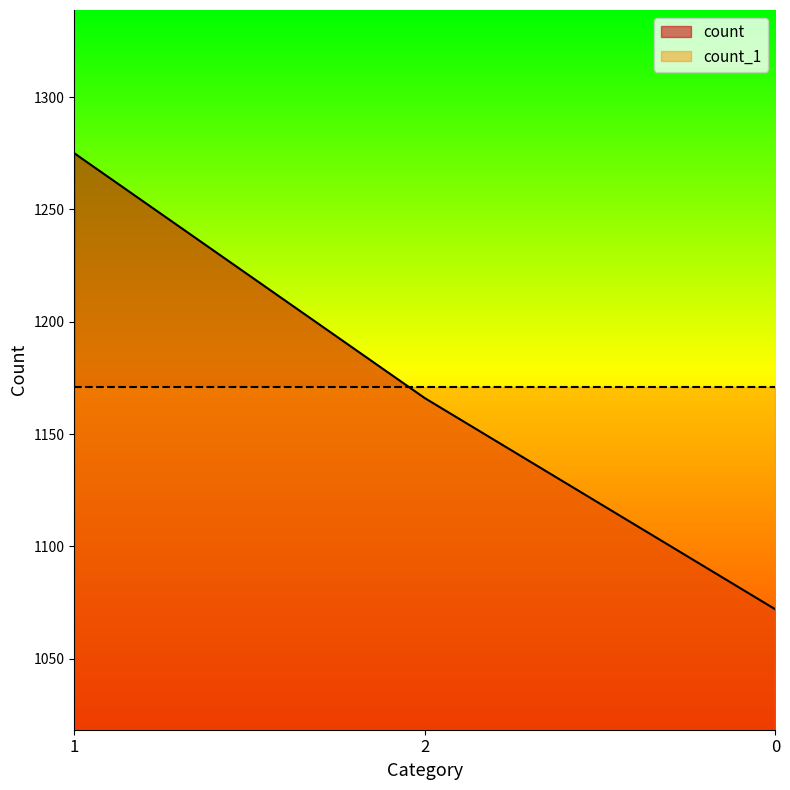

What is the value of the 1st point from the left?

1275